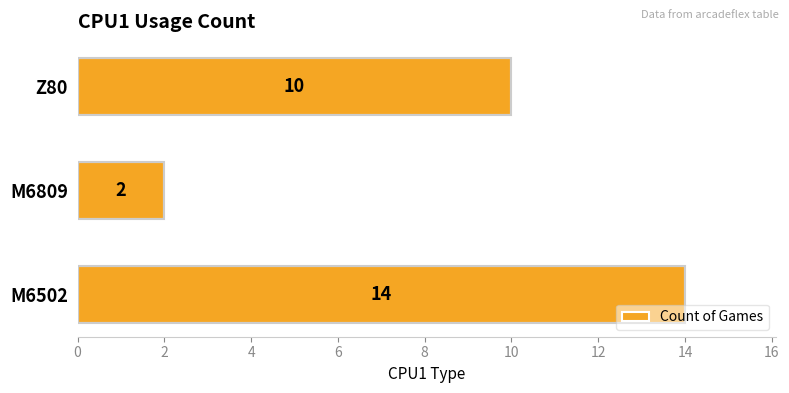

Does the chart contain any negative values?

No